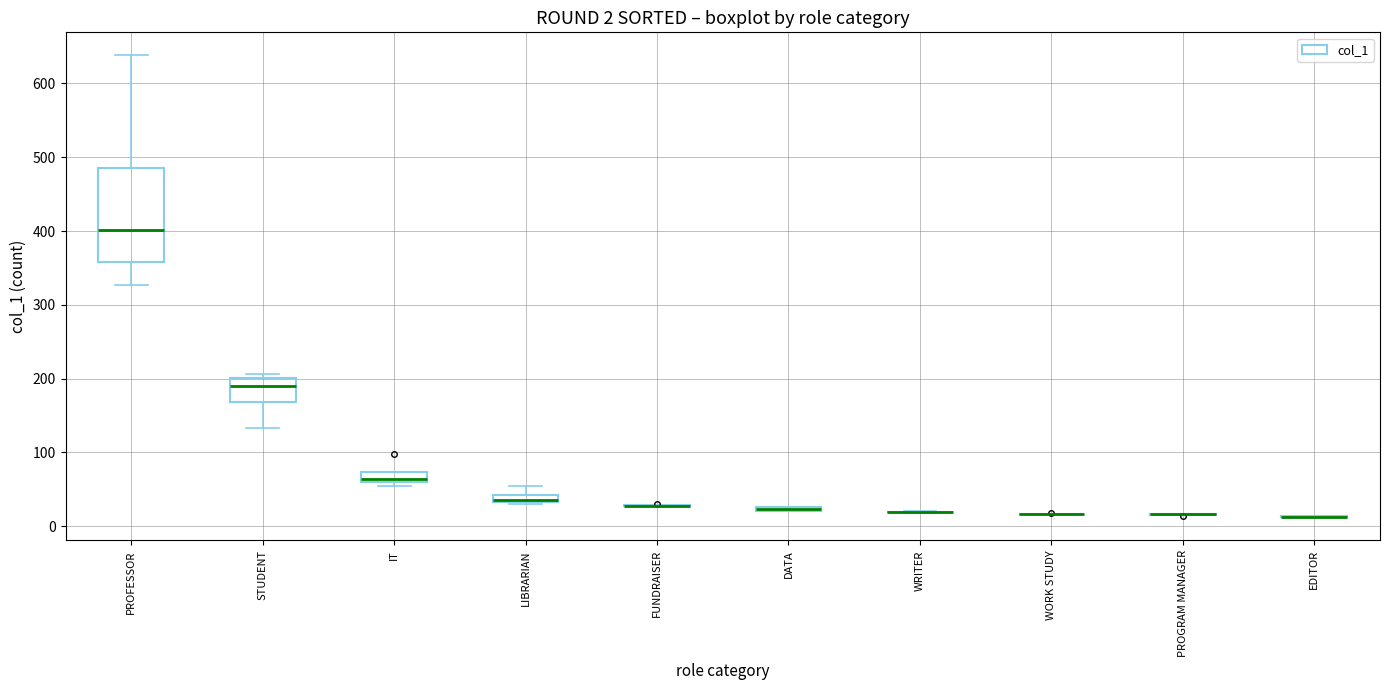

Comparing the boxes themselves (not the whiskers), which one is the tallest?

PROFESSOR